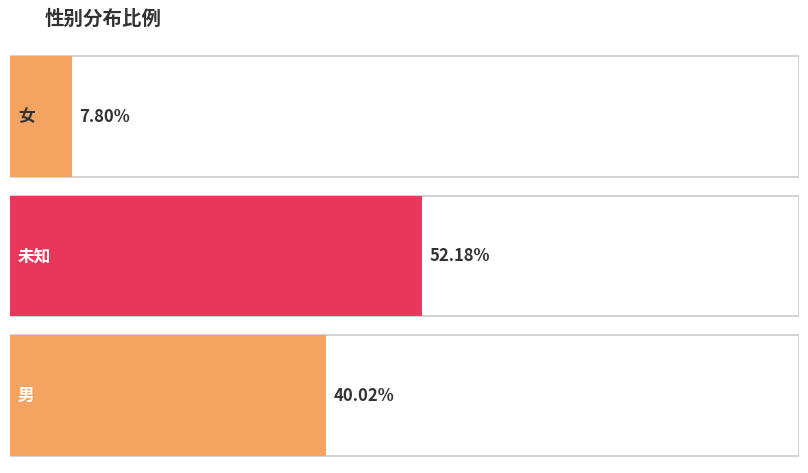

What is the greatest value displayed?

0.5